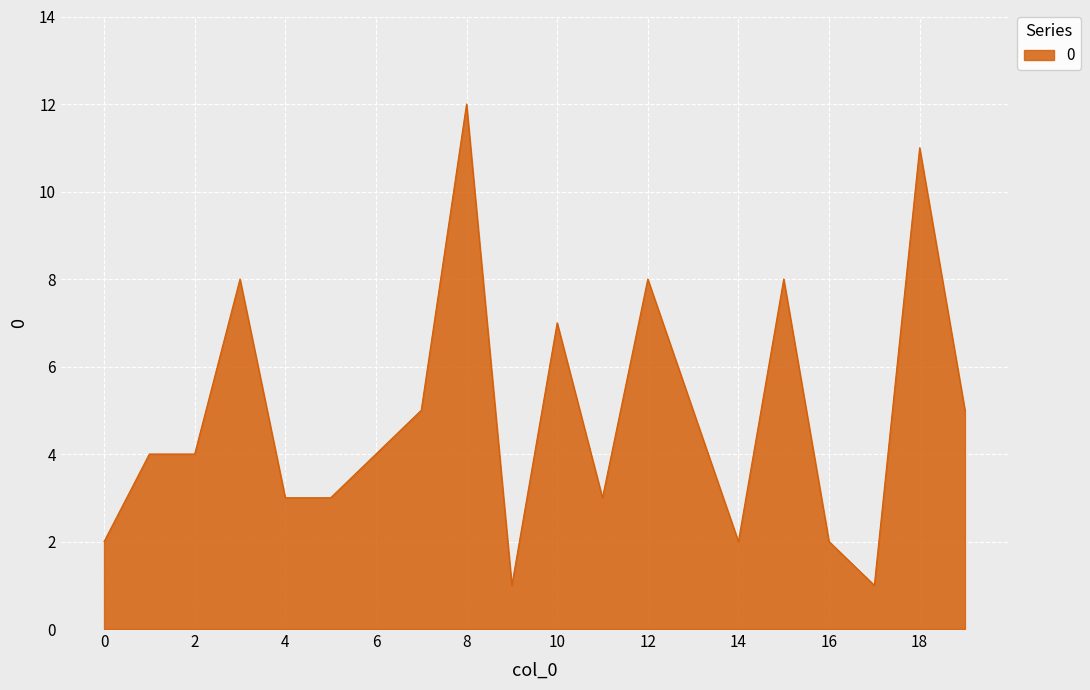

What is the difference between the maximum and minimum values?

11